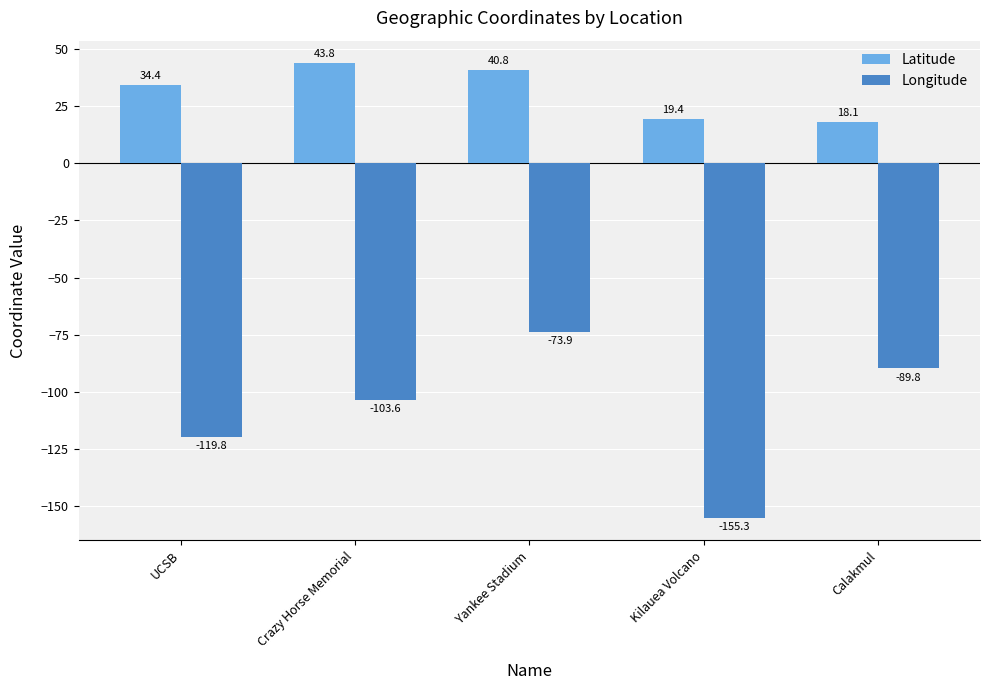

Which label corresponds to the largest value in the chart?

Crazy Horse Memorial